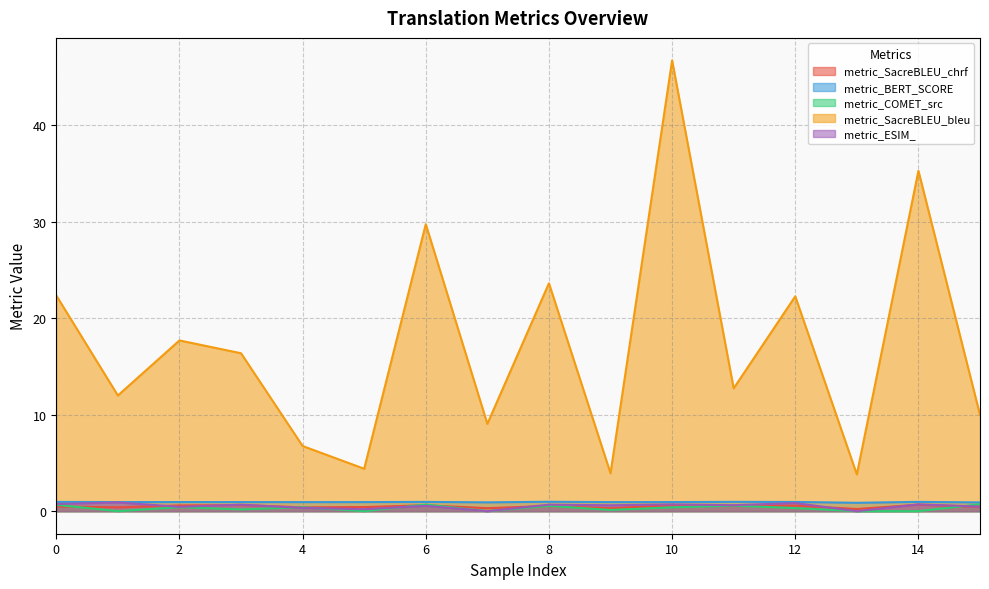

What is the spread (max minus min) of values at 13?

3.8